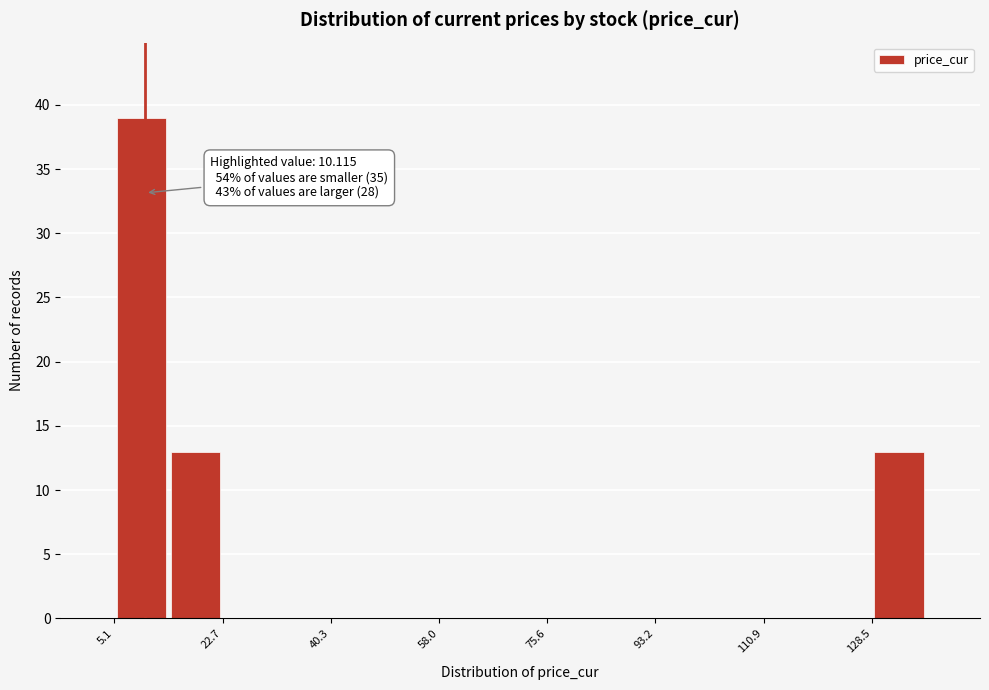

Which range on the x-axis has the tallest bar?

6 to 14